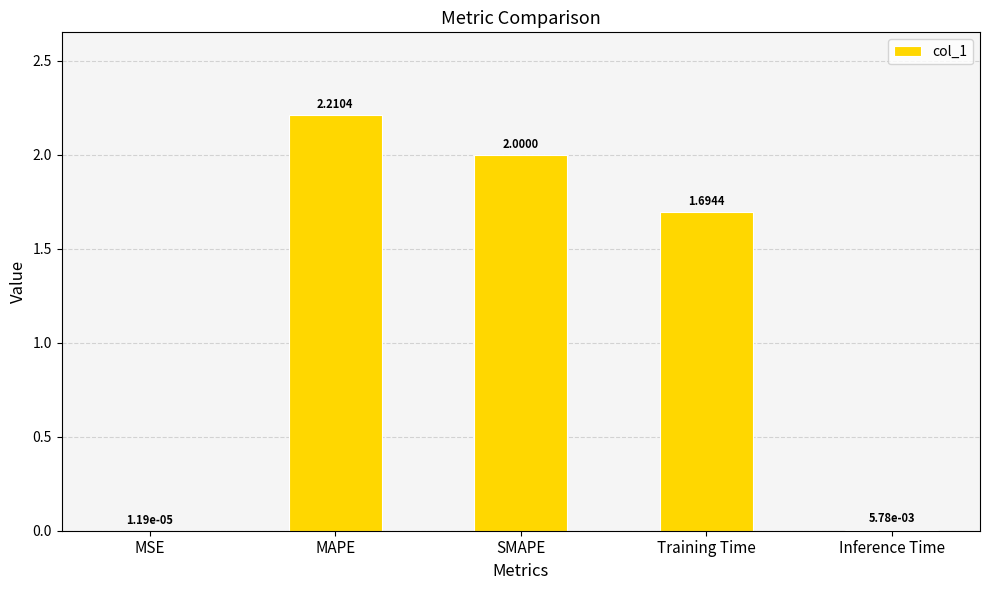

What is the difference between the values at MSE and Training Time?

1.7